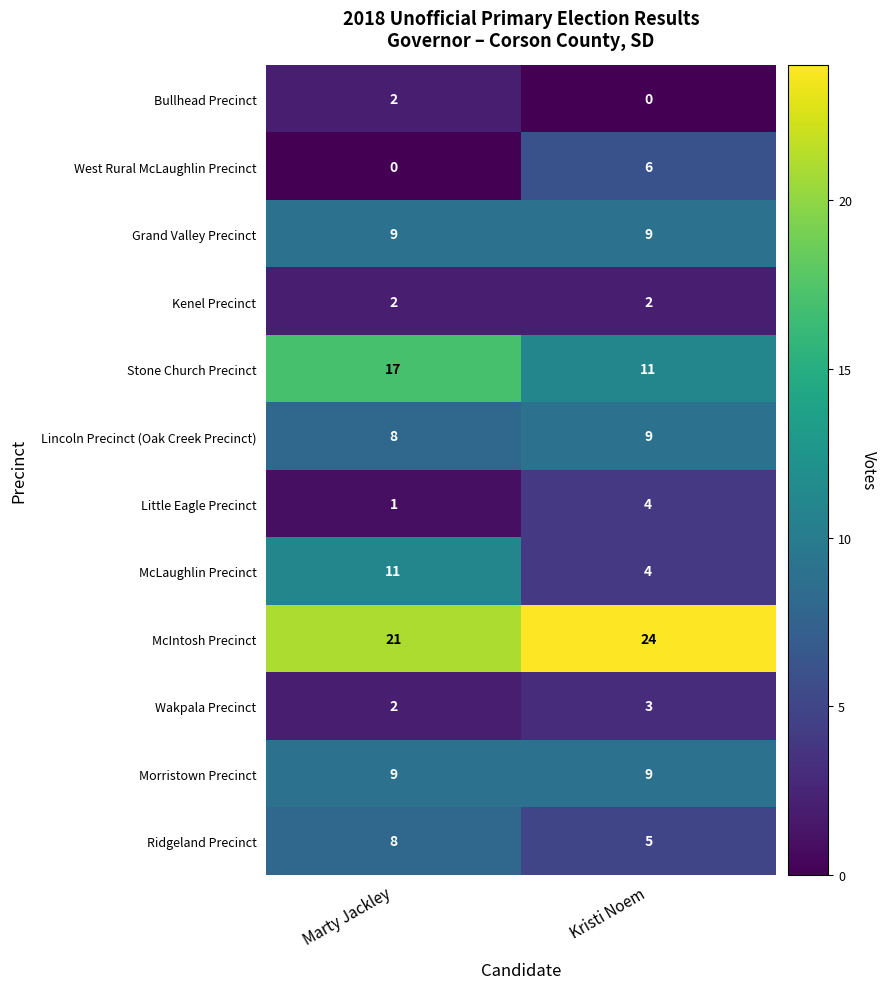

Is it true that West Rural McLaughlin Precinct equals -2 at Marty Jackley?

False